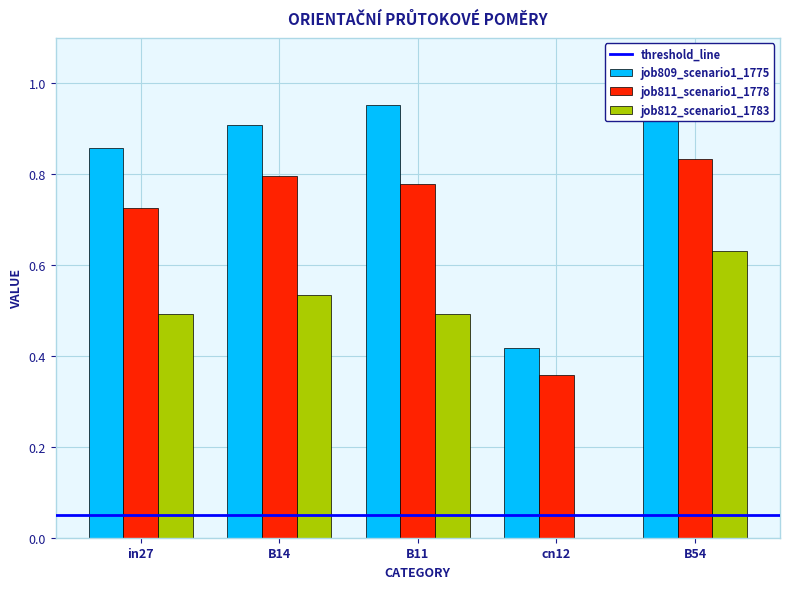

Between B14 and cn12, which series saw the biggest shift?

job812_scenario1_1783